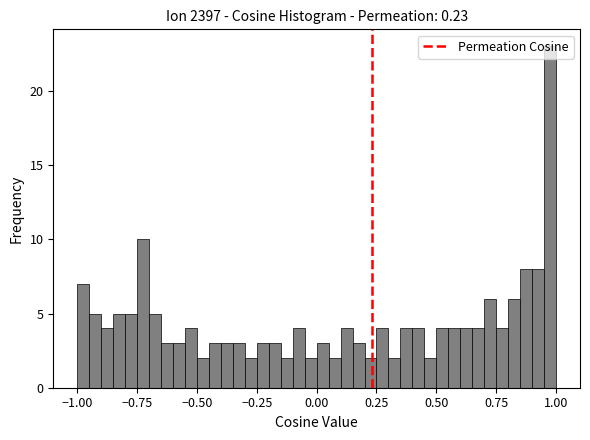

Around what value on the x-axis is the tallest bar? Give the approximate position of its centre, as read against the axis.

1.00